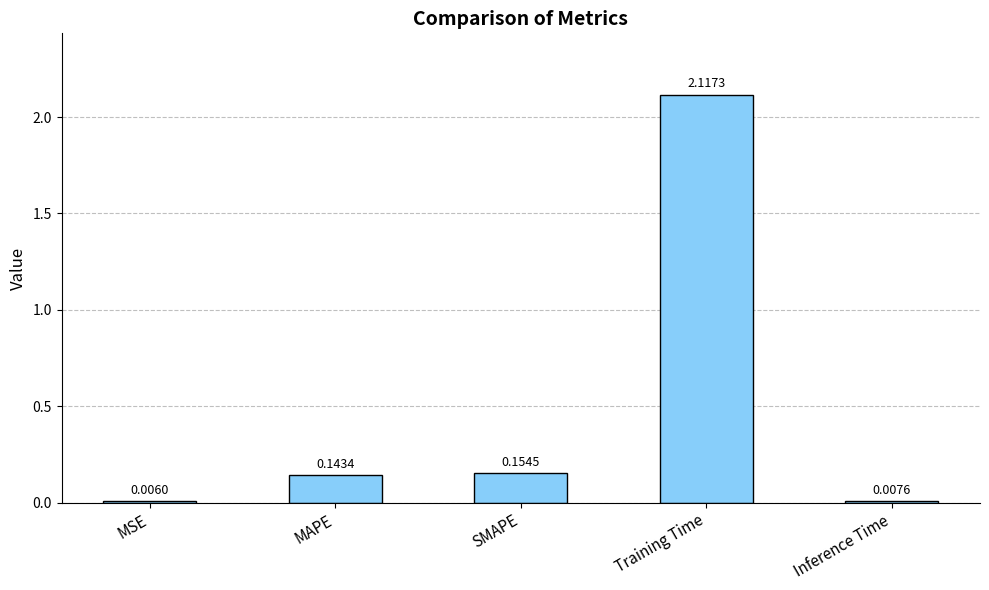

What is the change in value from MAPE to Training Time?

+2.0